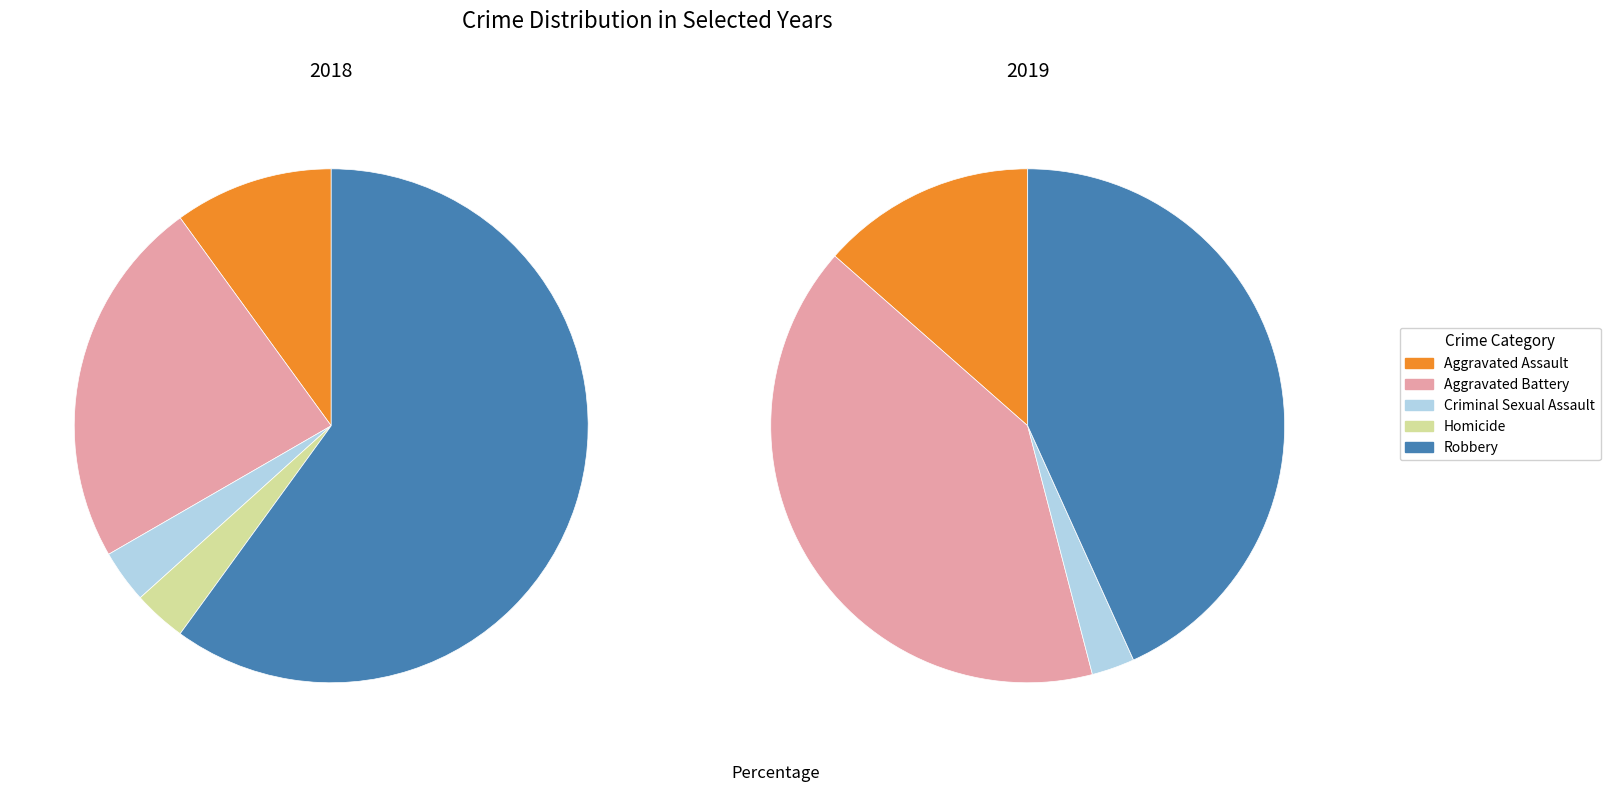

What percentage is NOT represented by Homicide?

100.0%